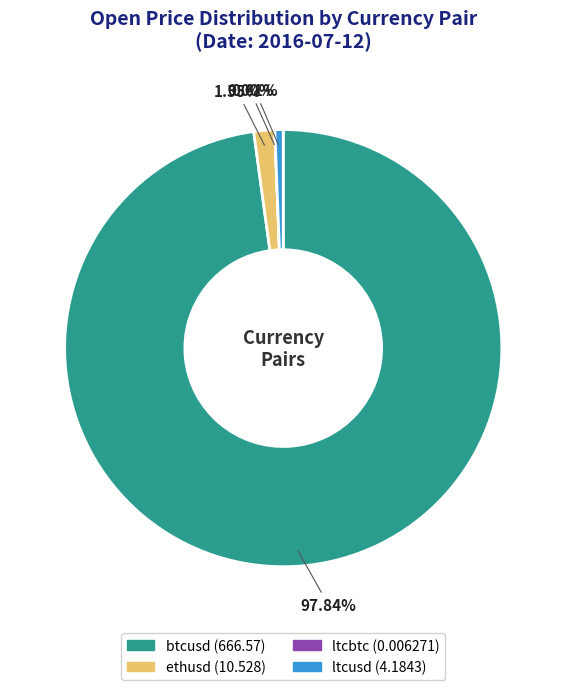

Which slice is the largest?

btcusd